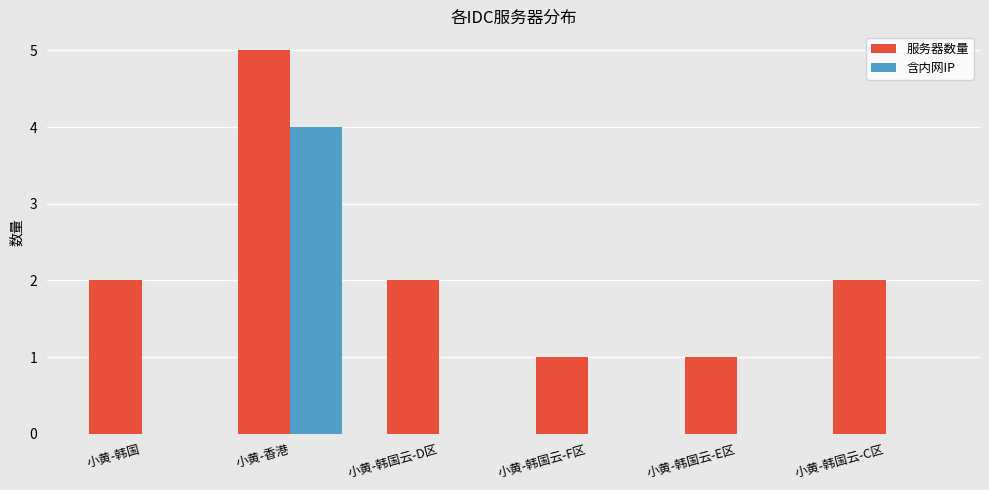

The value of 服务器数量 at 小黄-香港 is 9. True or false?

False